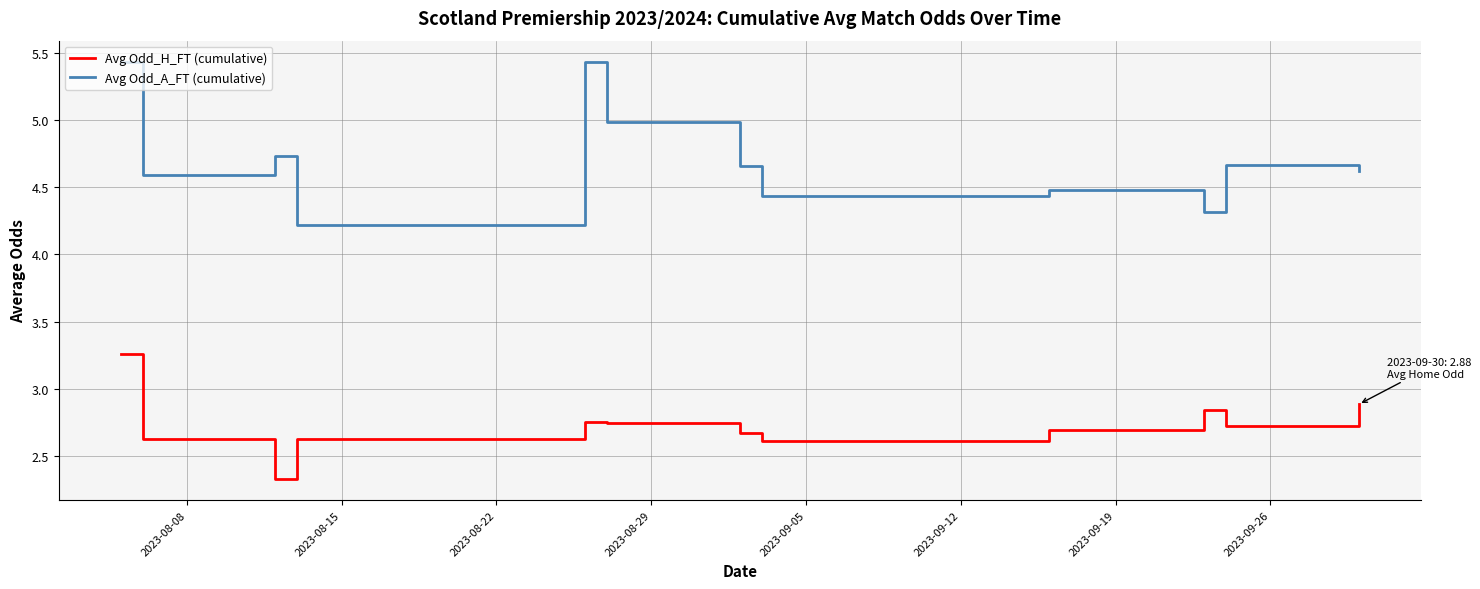

What is the difference between the maximum and minimum values in the Avg Odd_A_FT (cumulative) series?

1.2